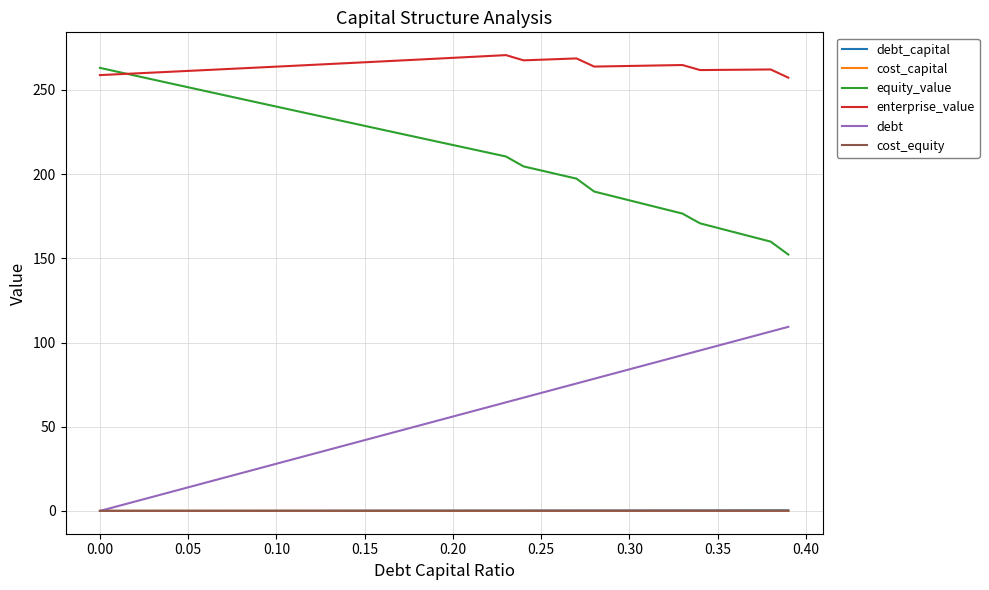

What is the average value of the enterprise_value series?

264.5